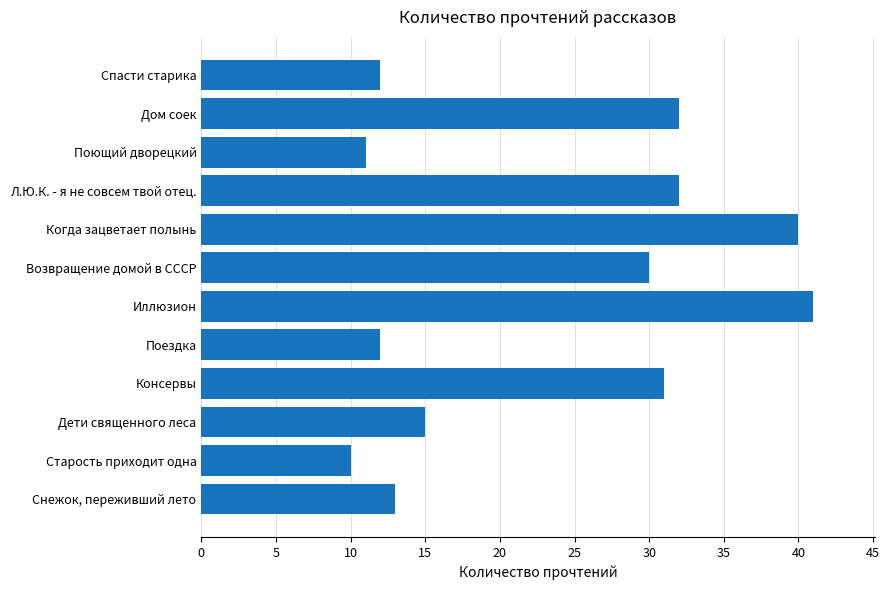

Between Л.Ю.К. - я не совсем твой отец. and Когда зацветает полынь, which is larger?

Когда зацветает полынь